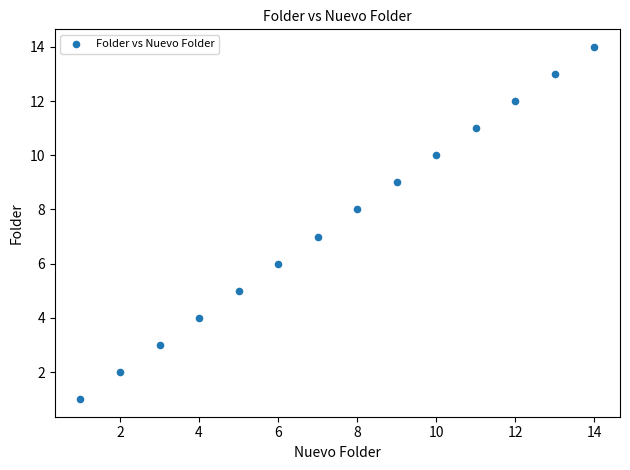

What is the range of X values (max minus min)?

13